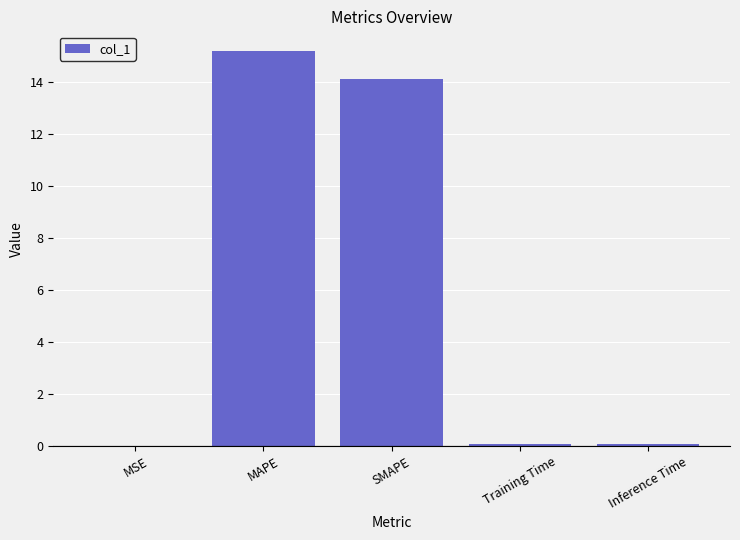

Read the value at SMAPE.

14.1